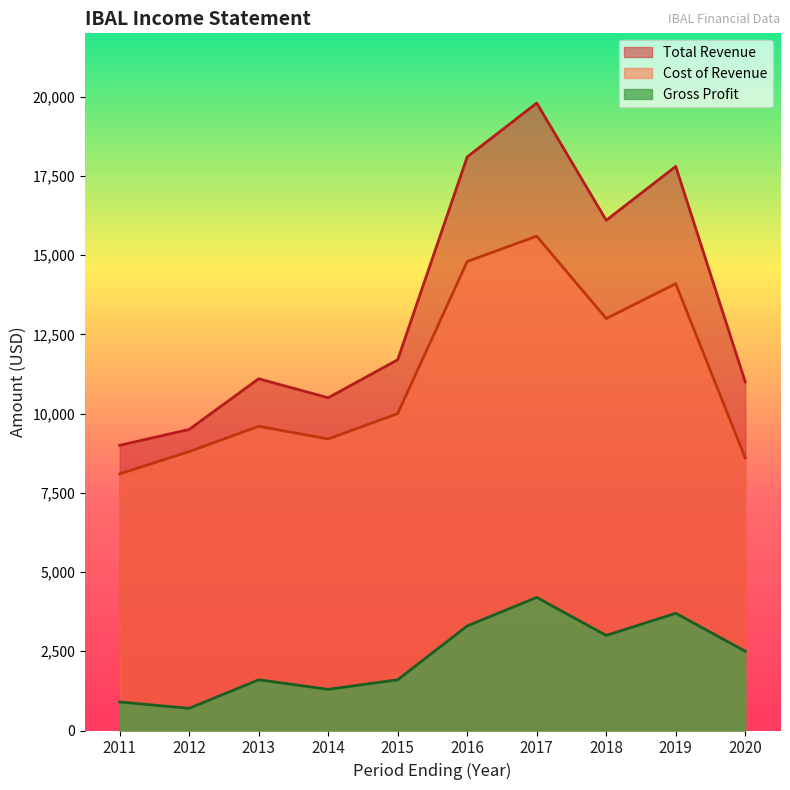

How many lines are shown in the chart?

3